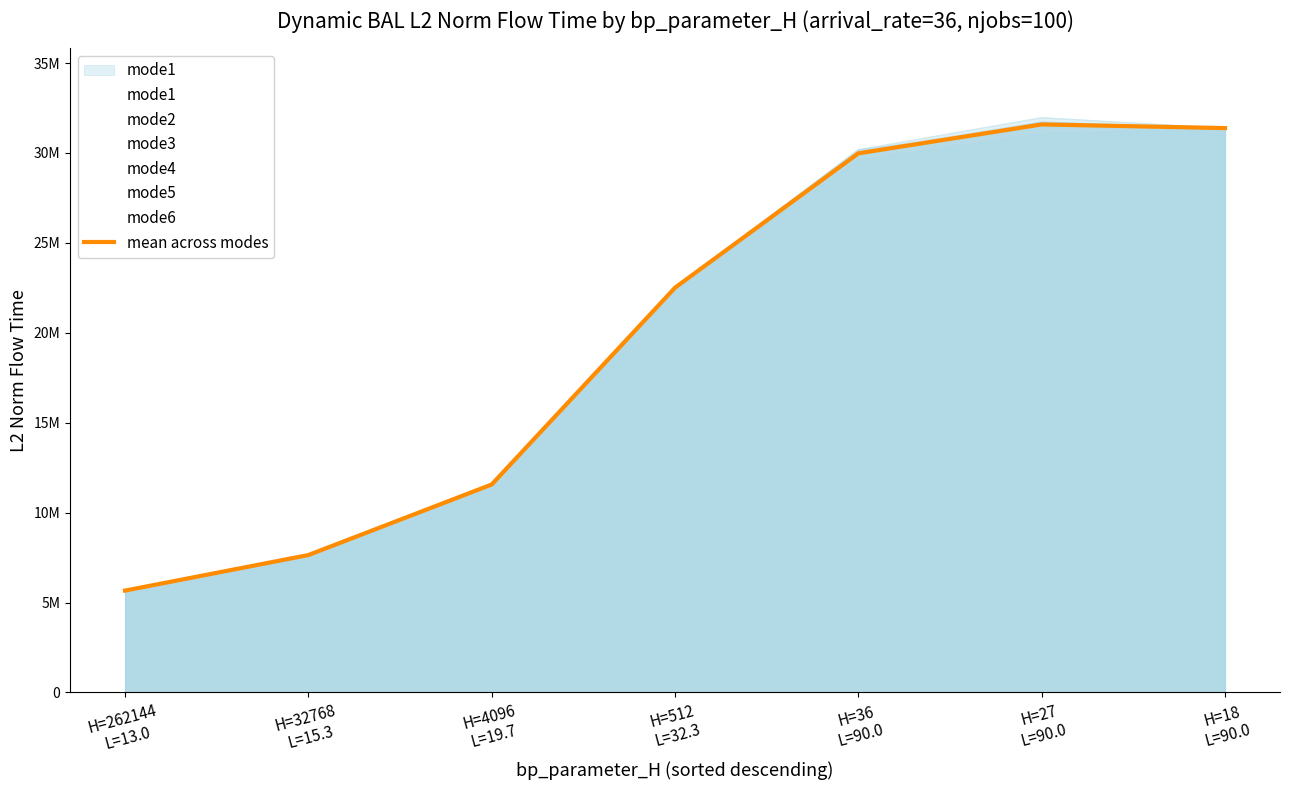

Does the chart have visible grid lines?

No